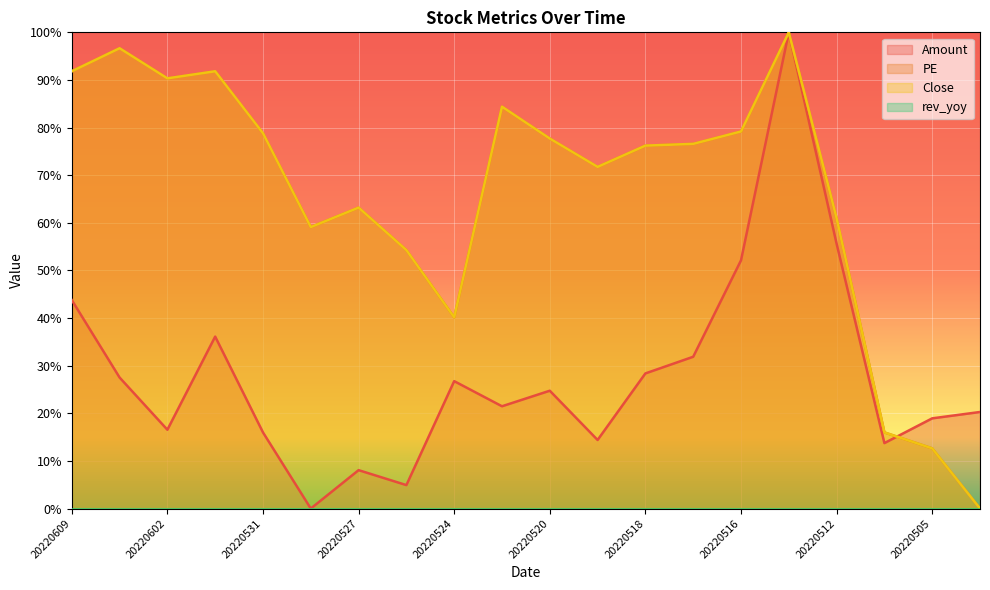

How many data points in Close are less than 76?

9